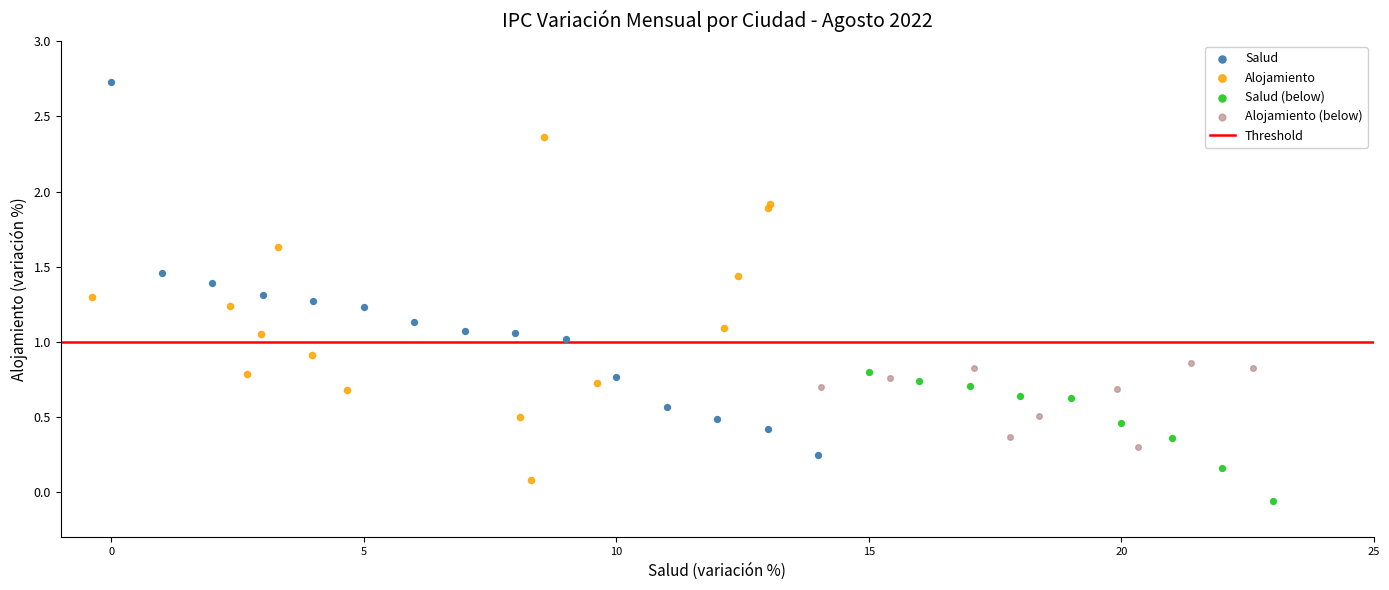

Which series has the widest spread of Y values?

Salud